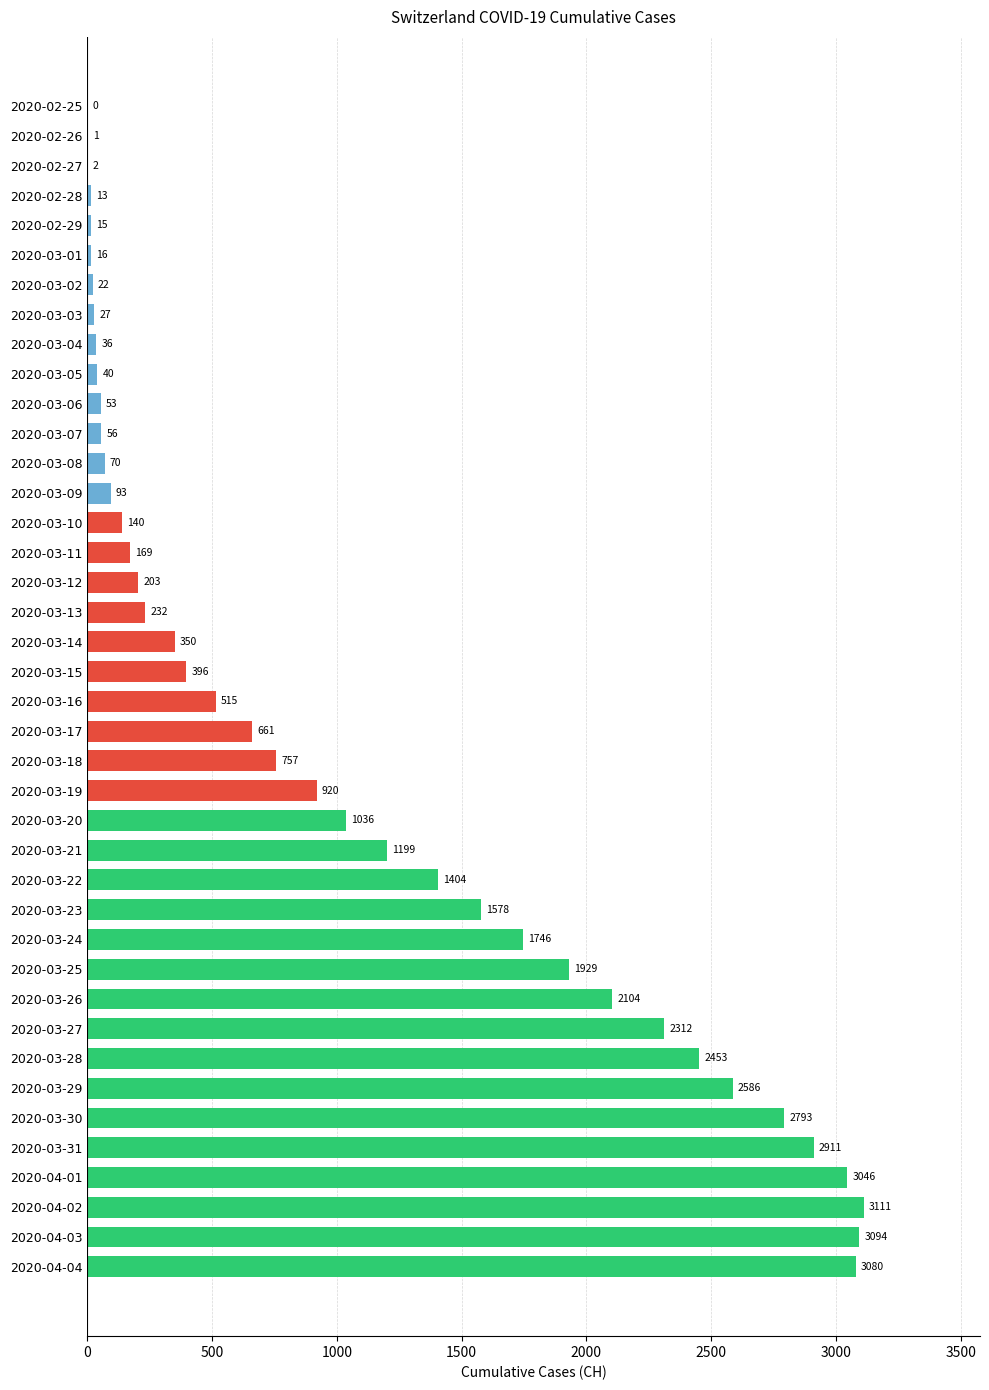

How many categories are shown in the chart?

40